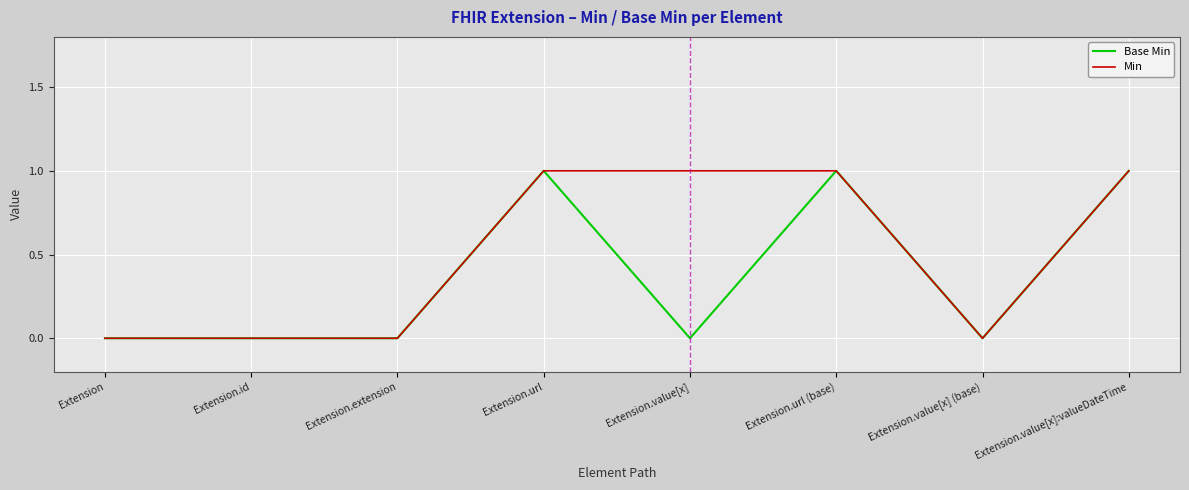

Reading left to right, what are all the values shown in this chart?

Base Min: 0	0	0	1	0	1	0	1
Min: 0	0	0	1	1	1	0	1